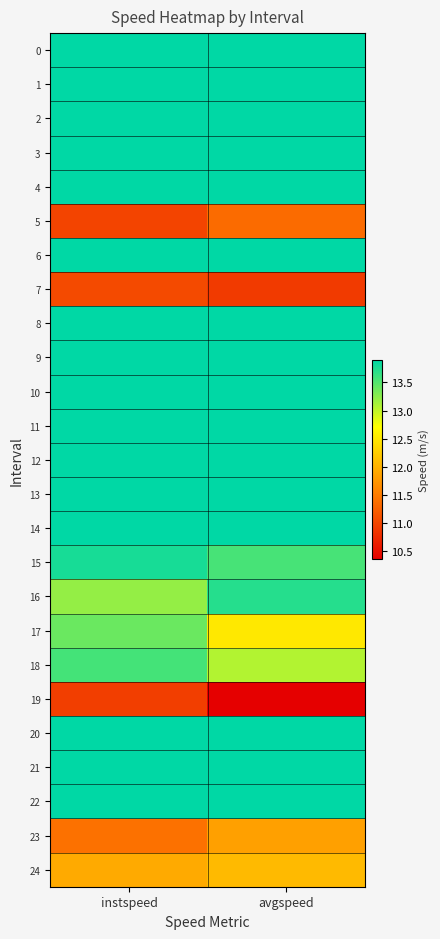

What is the spread (max minus min) of values at avgspeed?

3.5